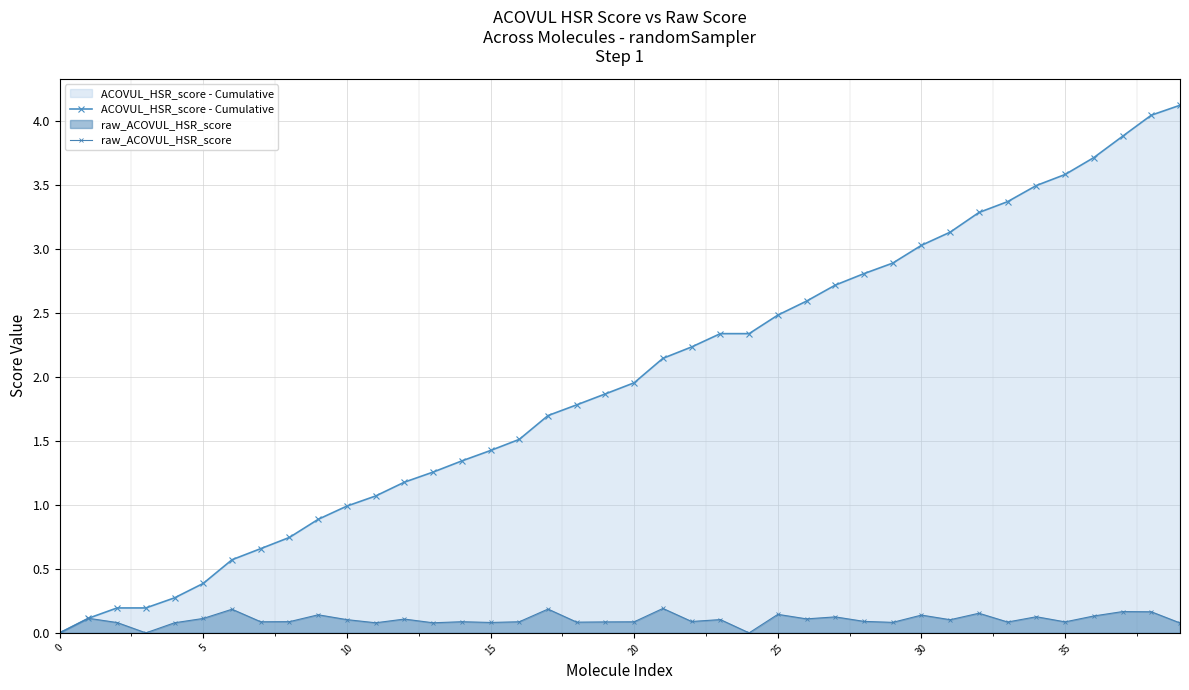

What is the total value across all series at 10?

1.1